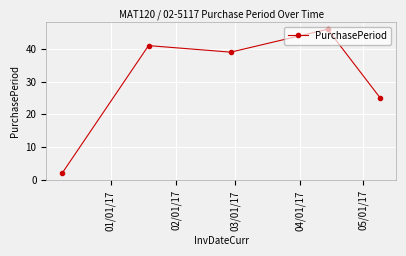

What is the value of the 3rd point from the left?

39